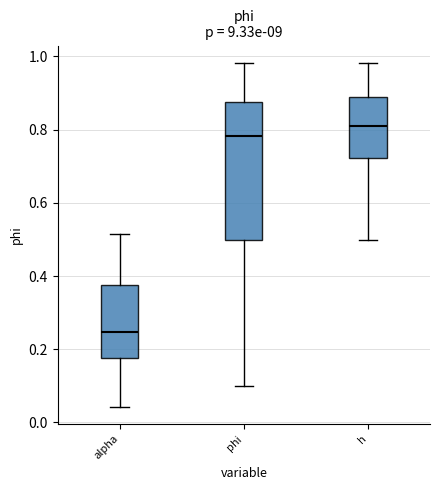

Reading left to right, transcribe this box plot: for each box, give where its median line is, the range the box spans, and where its two whiskers end, as read against the y-axis. The values are not printed on the chart, so give them approximately, as read against the axis.

alpha: median 0.24, box 0.18 to 0.38, whiskers 0.04 to 0.52
phi: median 0.78, box 0.50 to 0.88, whiskers 0.10 to 0.98
h: median 0.80, box 0.72 to 0.90, whiskers 0.50 to 0.98